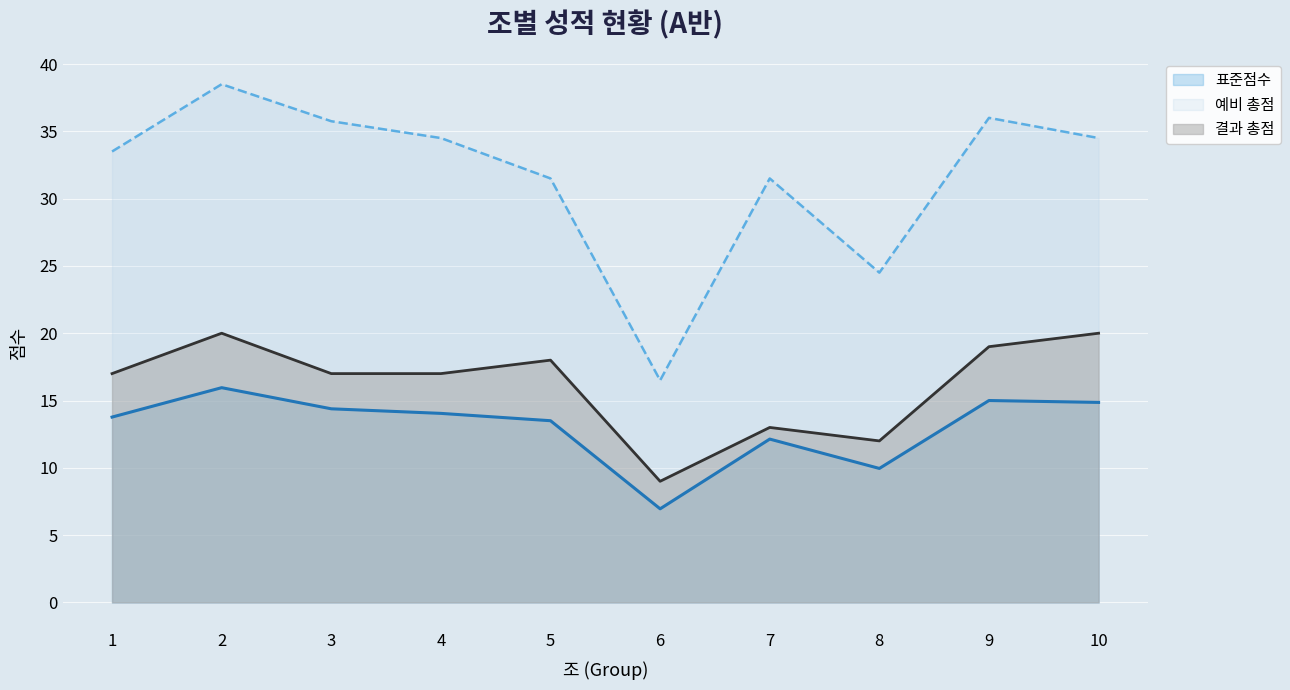

At which category is the sum across all series the highest?

2